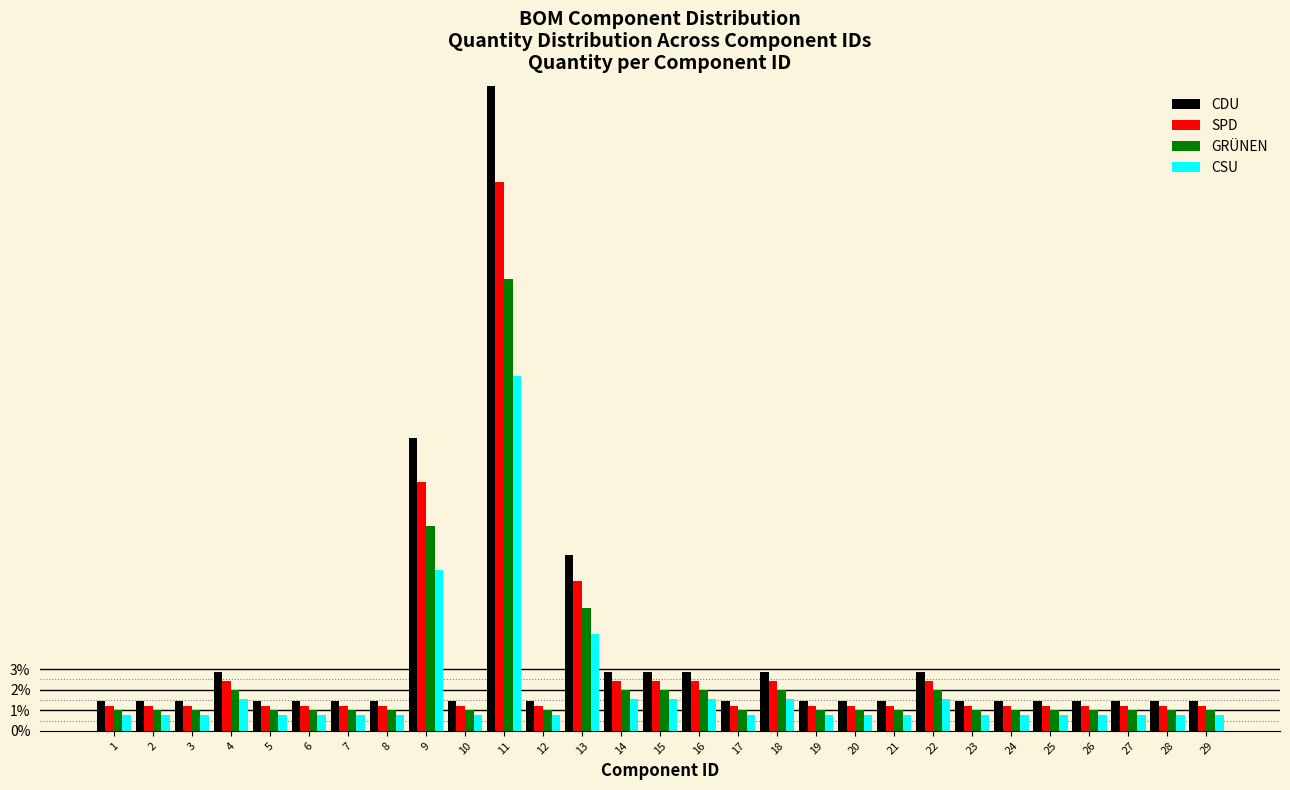

What is the lowest value of the CSU series?

0.8